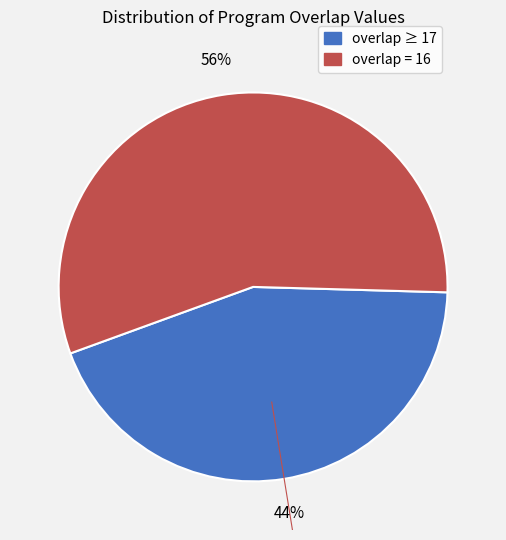

To the nearest percent, what is the difference between the largest and smallest slice percentages?

12%